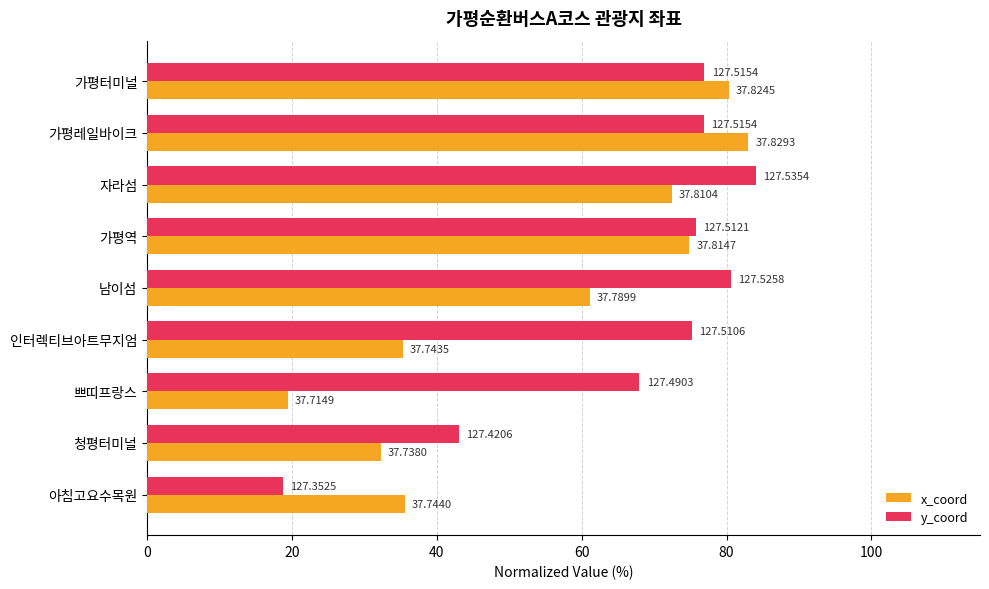

What is the difference between the maximum and minimum values in the y_coord series?

65.3